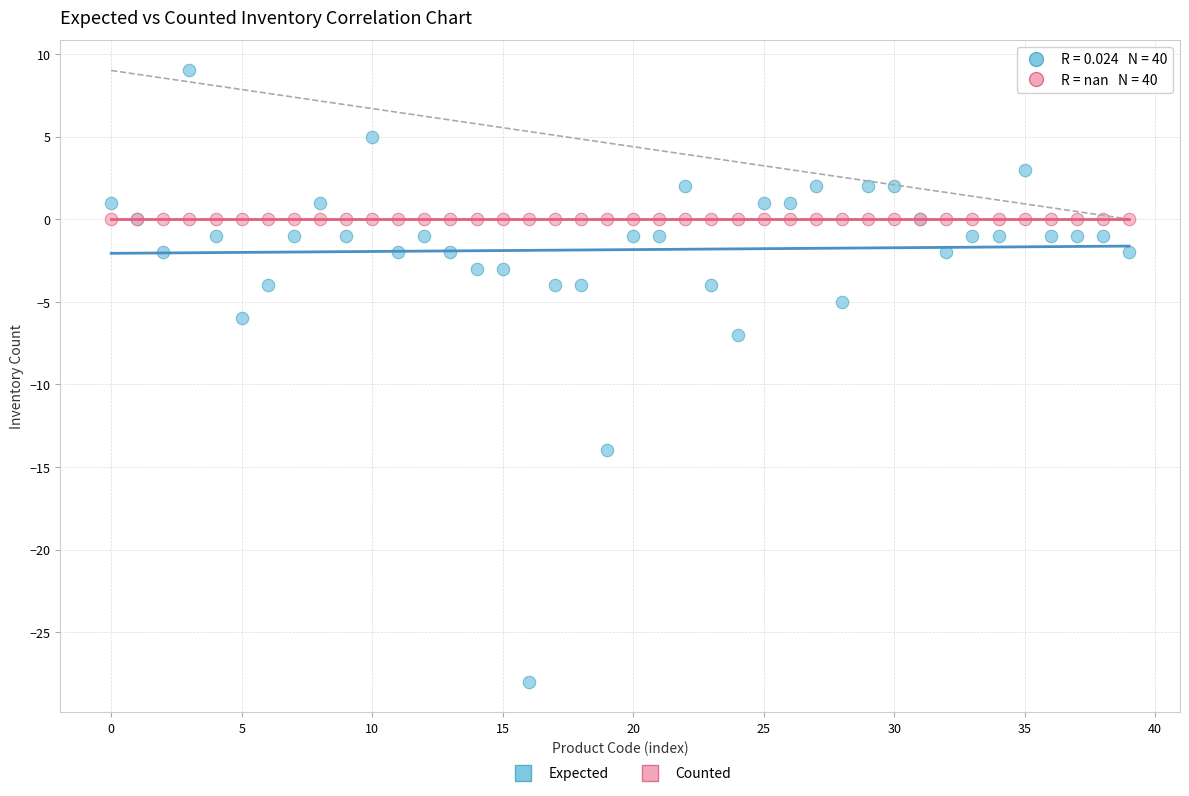

Which series contains the highest Y value?

Expected